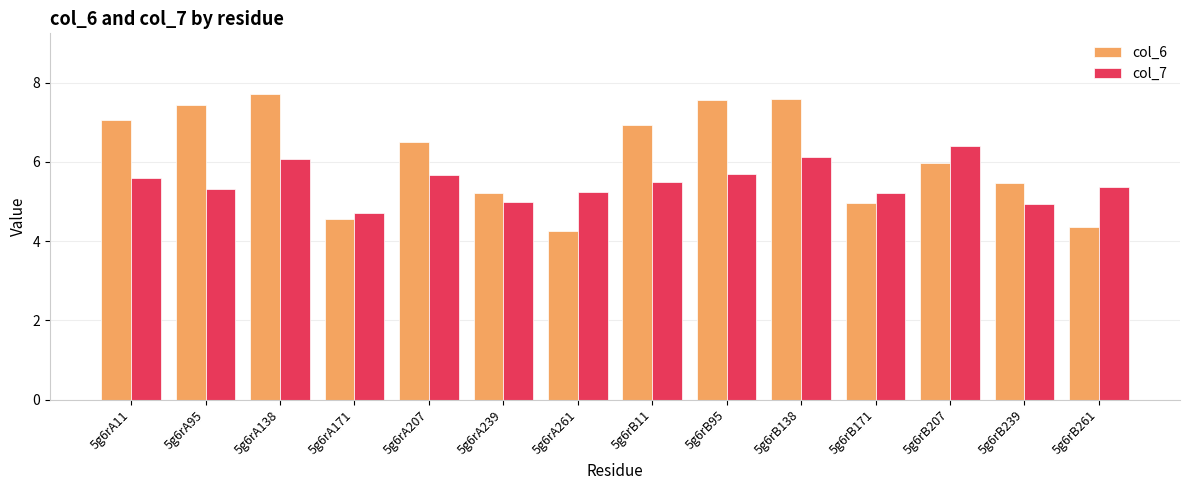

What is the minimum value shown in the chart?

4.3